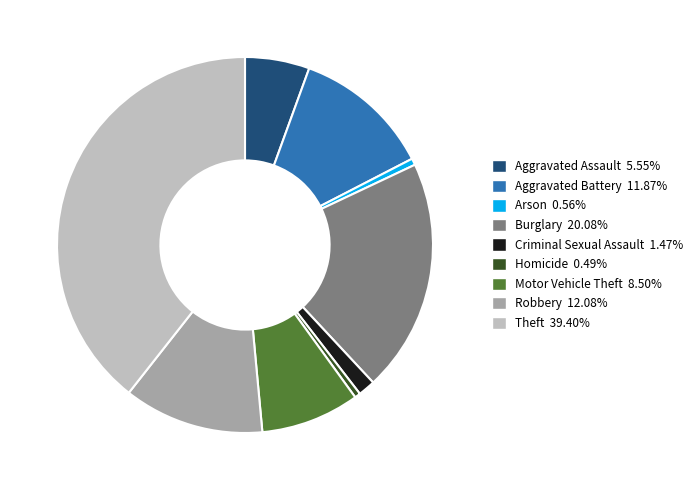

How many slices are in this pie chart?

9